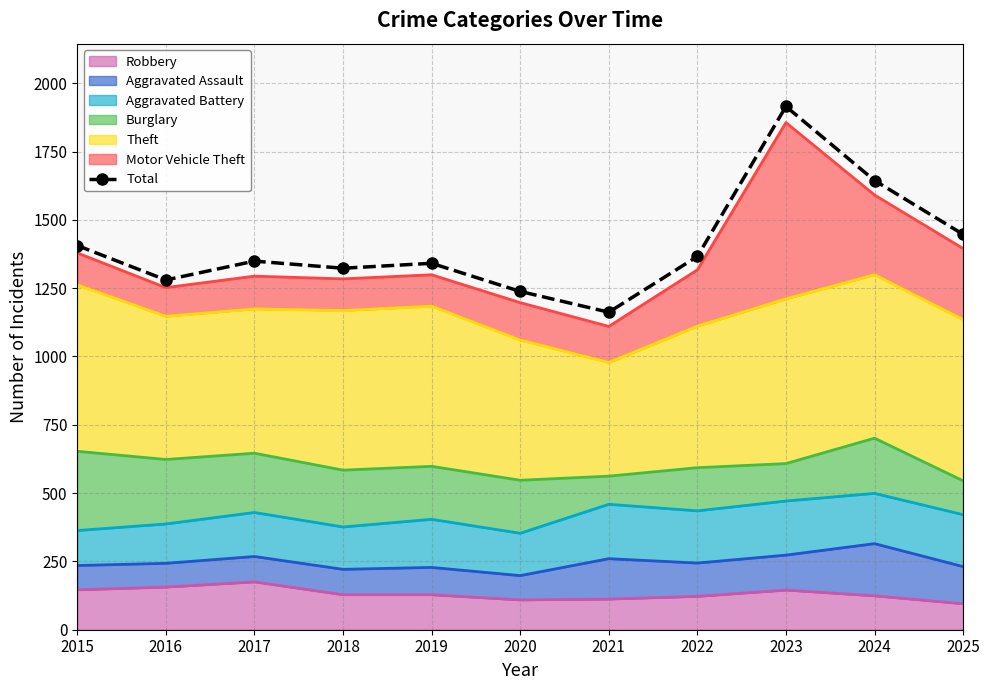

Does the chart have visible grid lines?

Yes